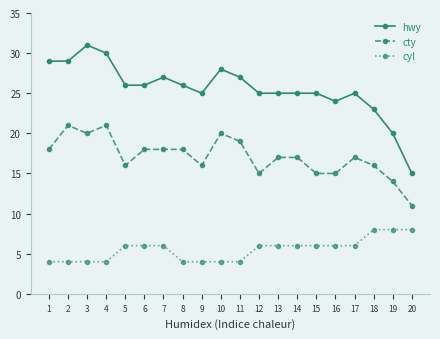

What is the total value across all series at 7?

51